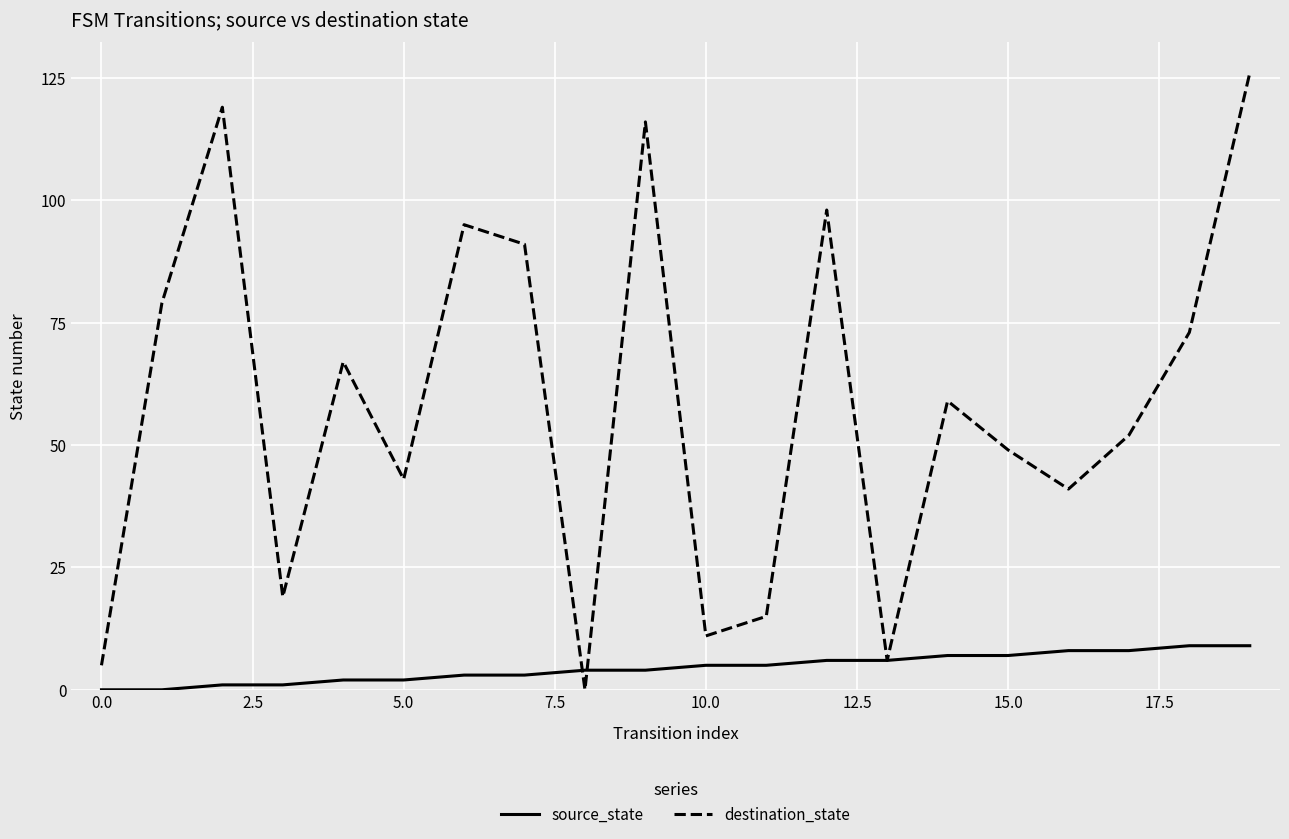

Rank the series by their maximum value, from lowest to highest.

source_state, destination_state